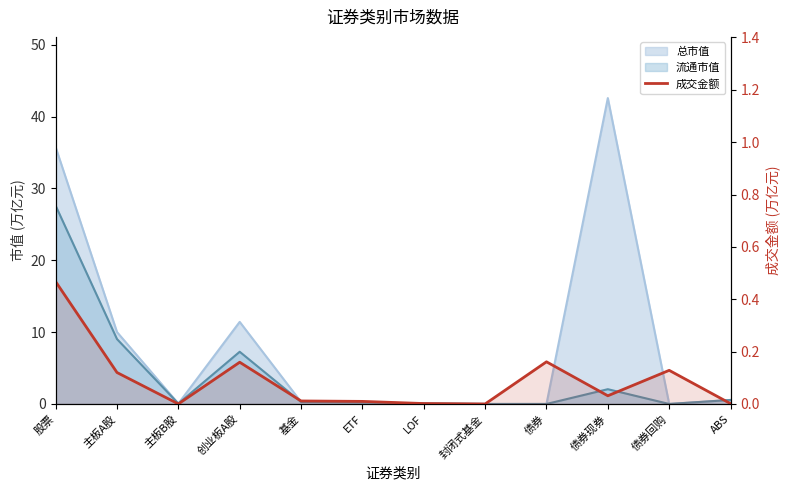

At which category does the data reach its first local valley?

主板B股